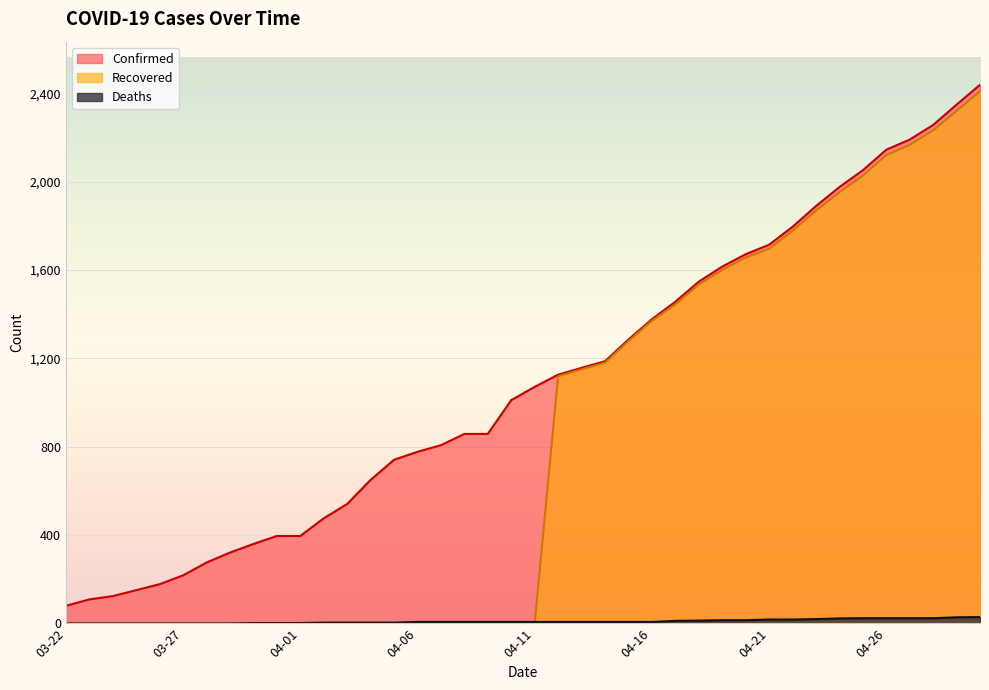

The value of Recovered at 04-21 is 1696. True or false?

True